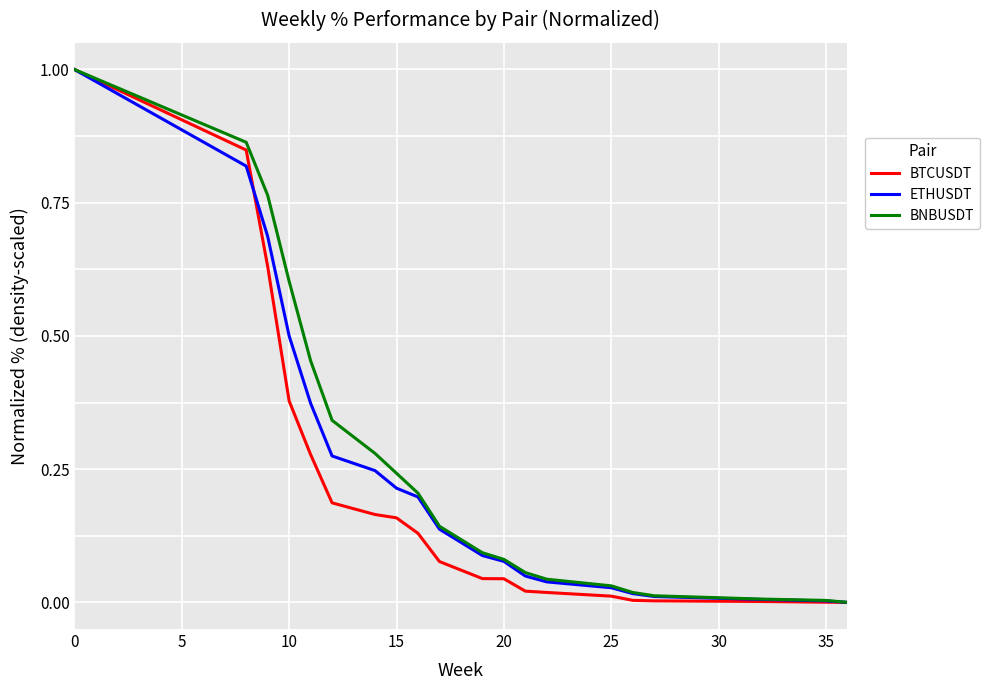

Is this an area chart (filled region under the line)?

No